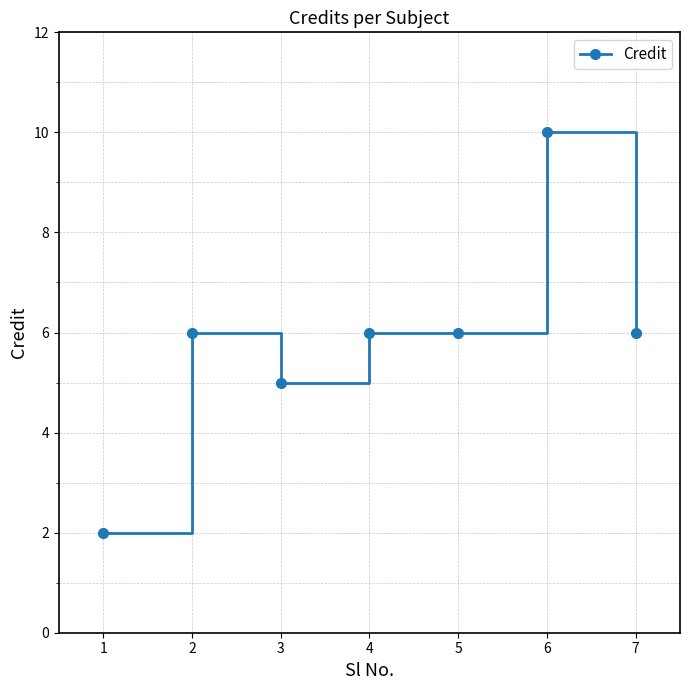

What is the smallest value displayed?

2